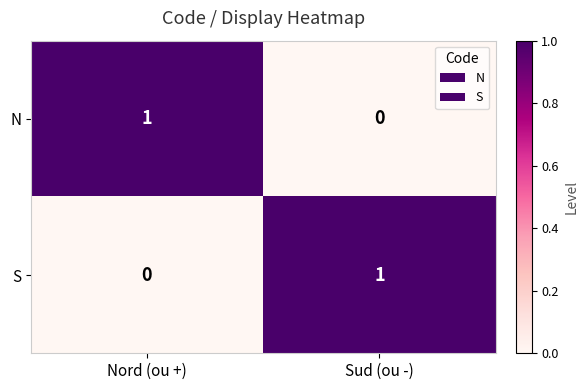

How many categories are shown in the chart?

2